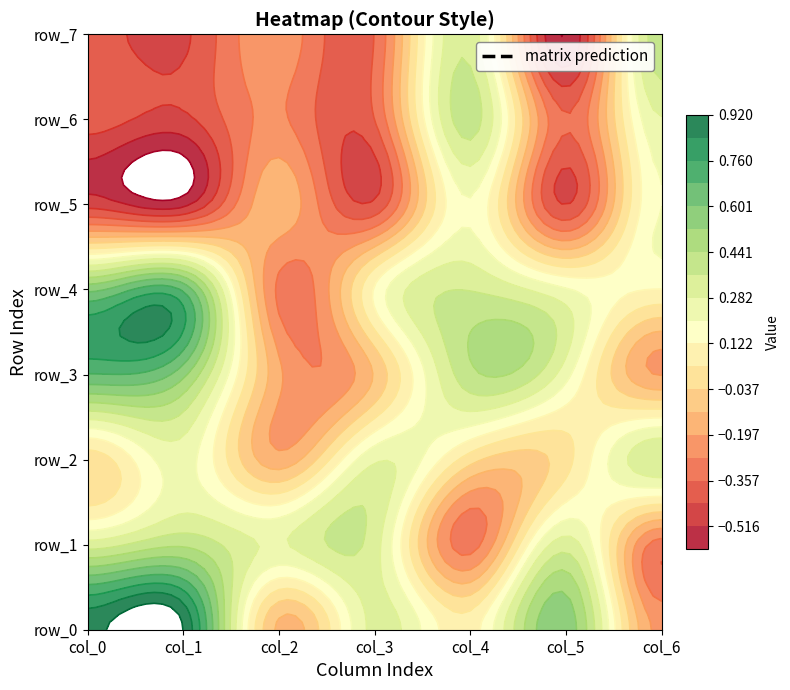

Where does the row_6 series first go above 0?

4